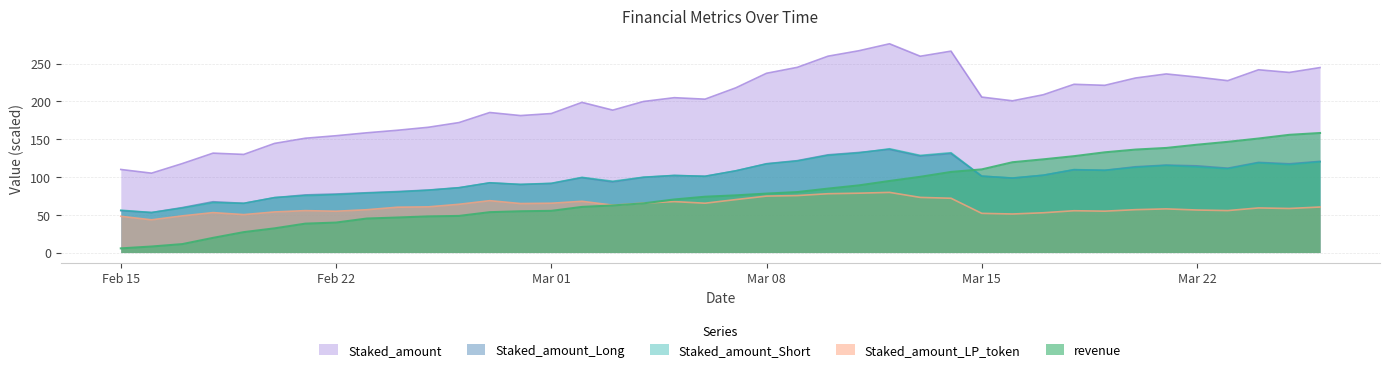

What is the smallest value displayed?

5.5